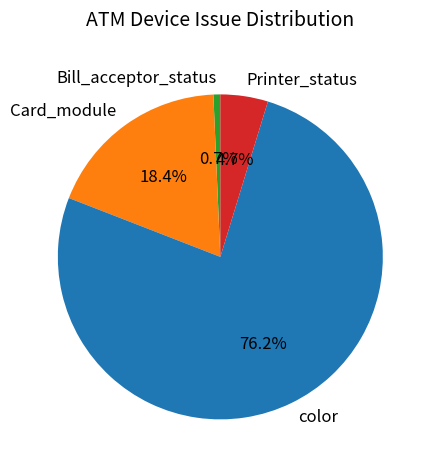

To the nearest percent, what percentage of the pie is Card_module?

18%